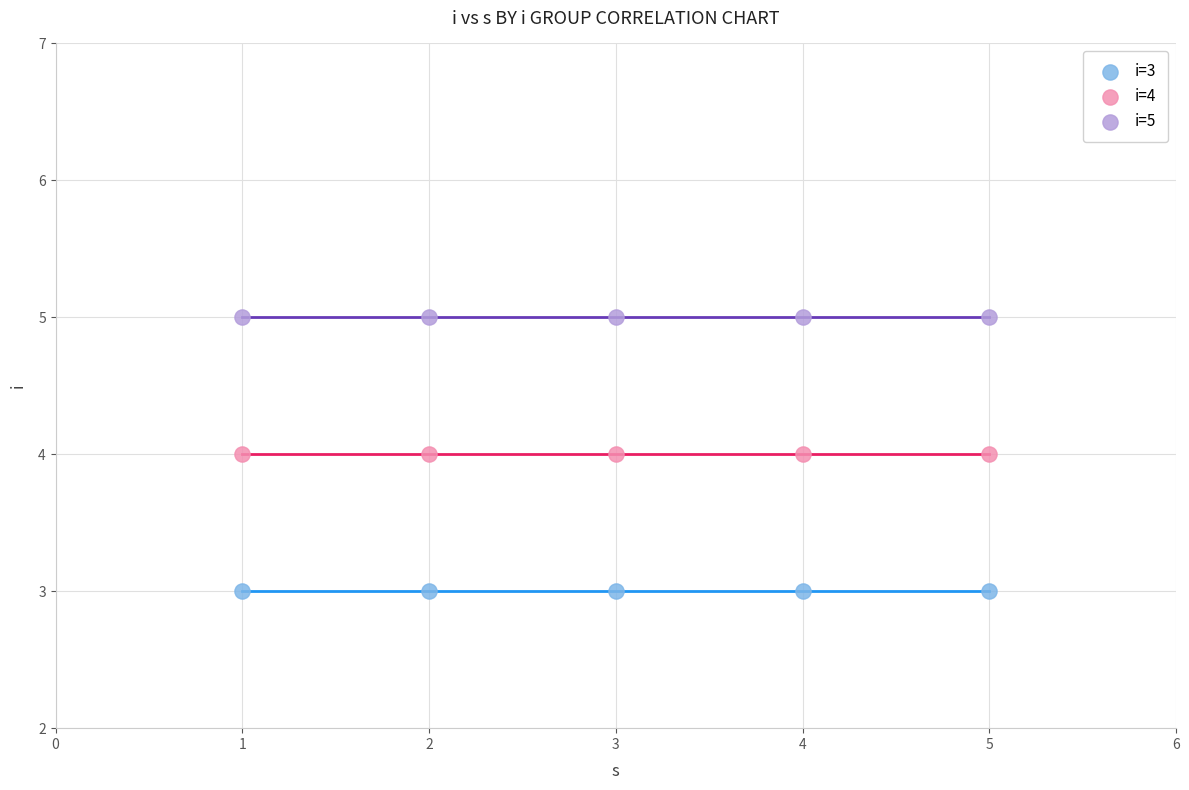

What are all the series names shown in the legend?

i=3, i=4, i=5